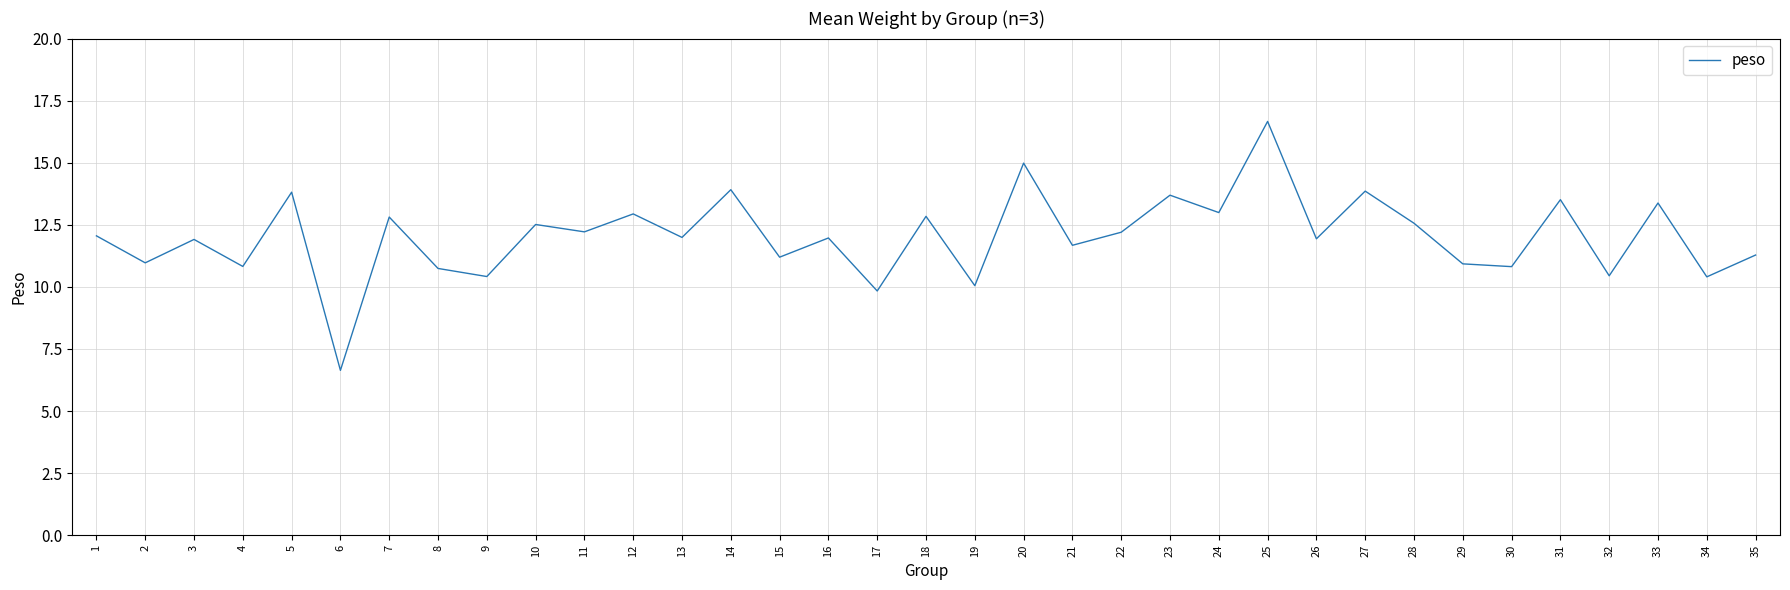

At which category does the chart reach its minimum across all series?

6